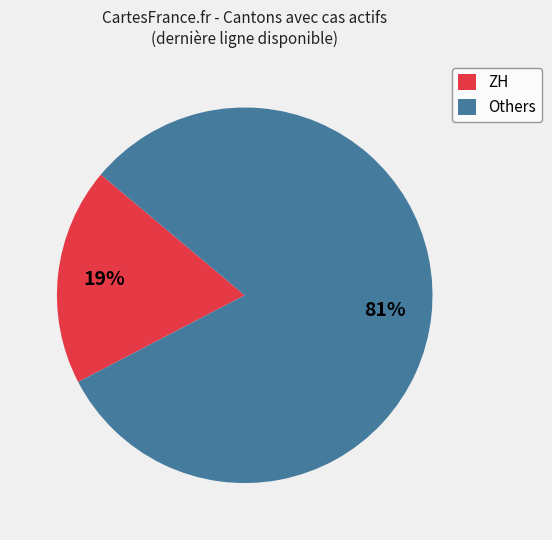

To the nearest percent, what is the combined percentage of ZH and Others?

100%